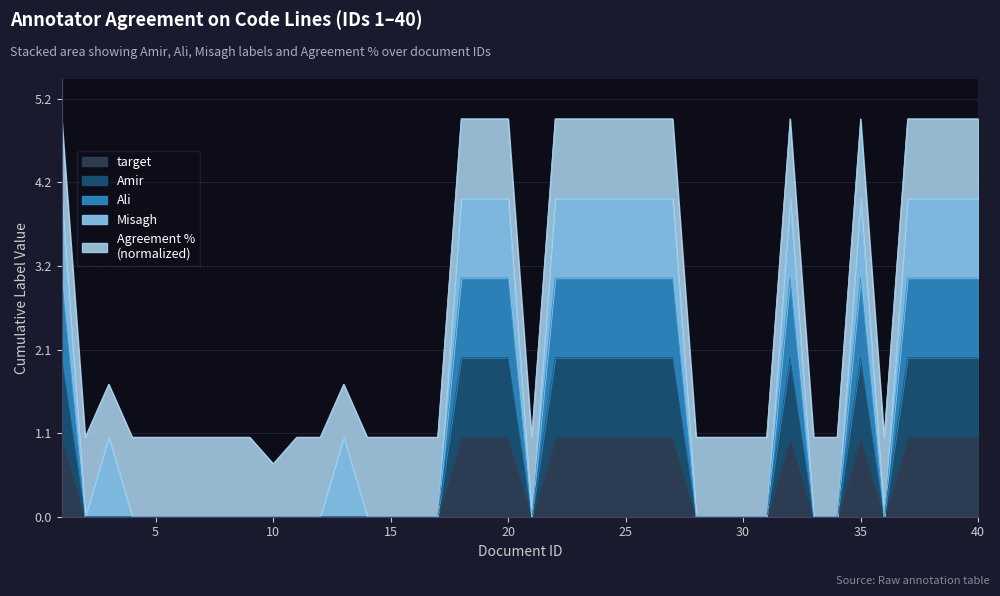

List the labels in order of Ali value, largest first.

1, 18, 19, 20, 22, 23, 24, 25, 26, 27, 32, 35, 37, 38, 39, 40, 2, 3, 4, 5, 6, 7, 8, 9, 10, 11, 12, 13, 14, 15, 16, 17, 21, 28, 29, 30, 31, 33, 34, 36